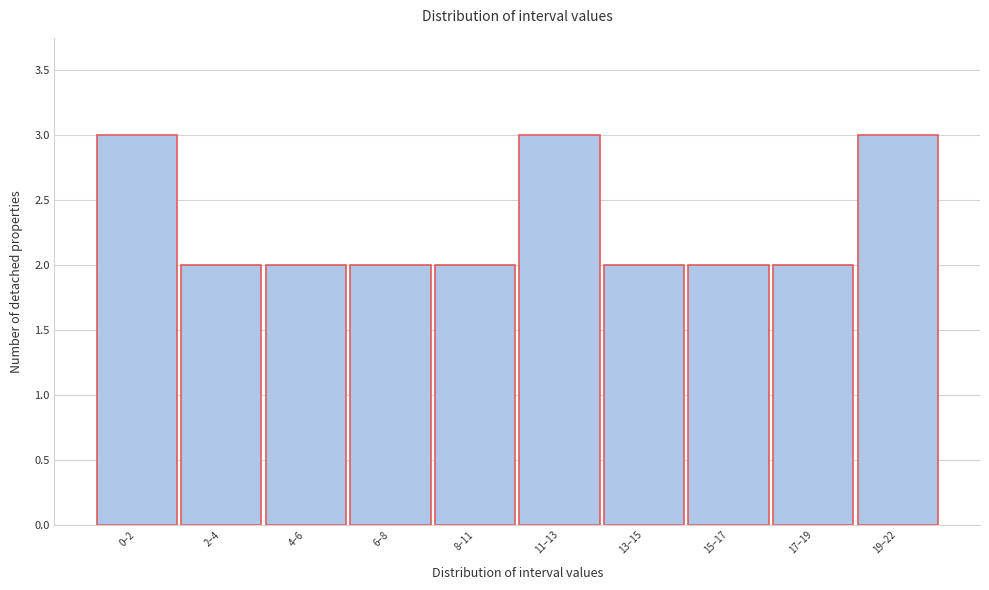

Reading right to left, extract all data points from this chart.

3	2	2	2	3	2	2	2	2	3